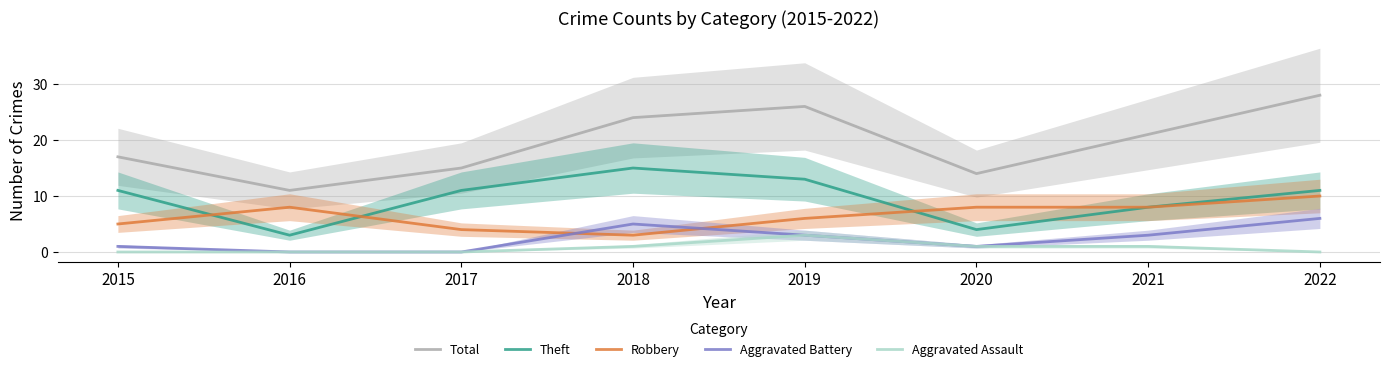

Count the Theft values in the range 8 to 13.

5